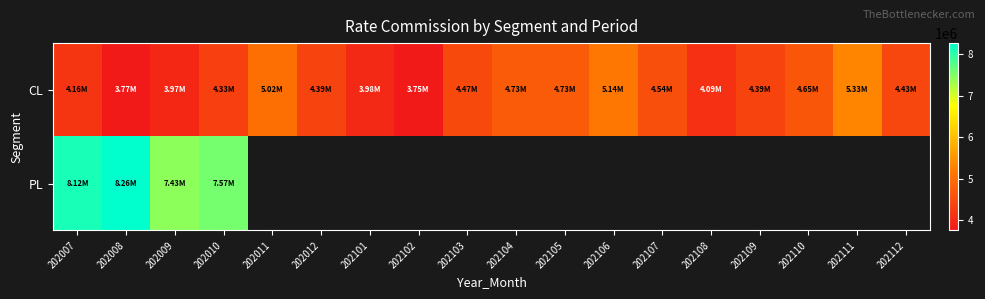

Which series has the largest total across all categories?

CL